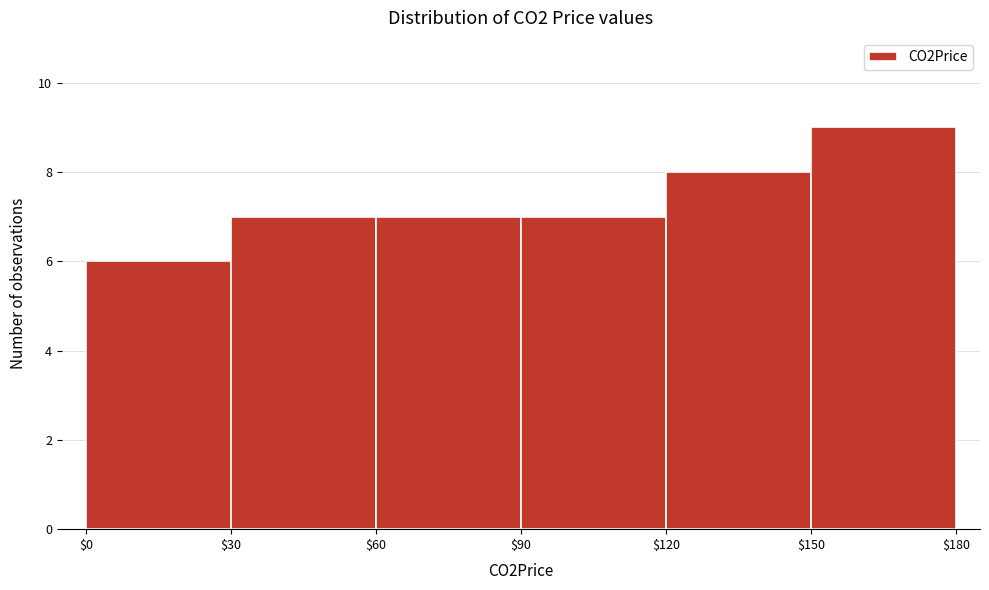

Reading left to right, transcribe this chart: for each bar, give the range it covers on the x-axis and its height. The values are not printed on the chart, so give them approximately, as read against the axis.

$0 to $30: 6
$30 to $60: 7
$60 to $90: 7
$90 to $120: 7
$120 to $150: 8
$150 to $180: 9